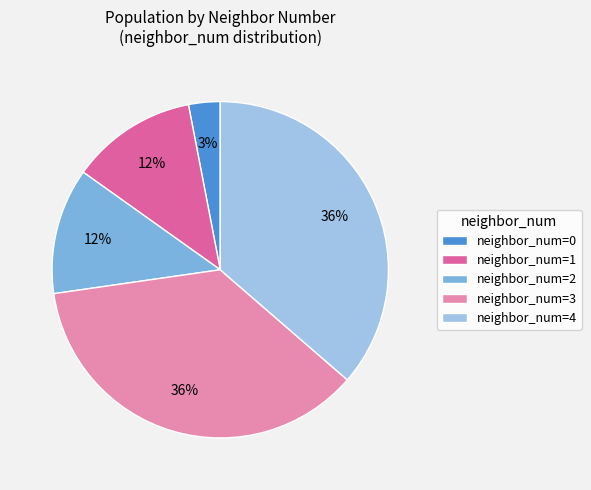

Combined, do neighbor_num=0 and neighbor_num=1 account for over 50%?

No